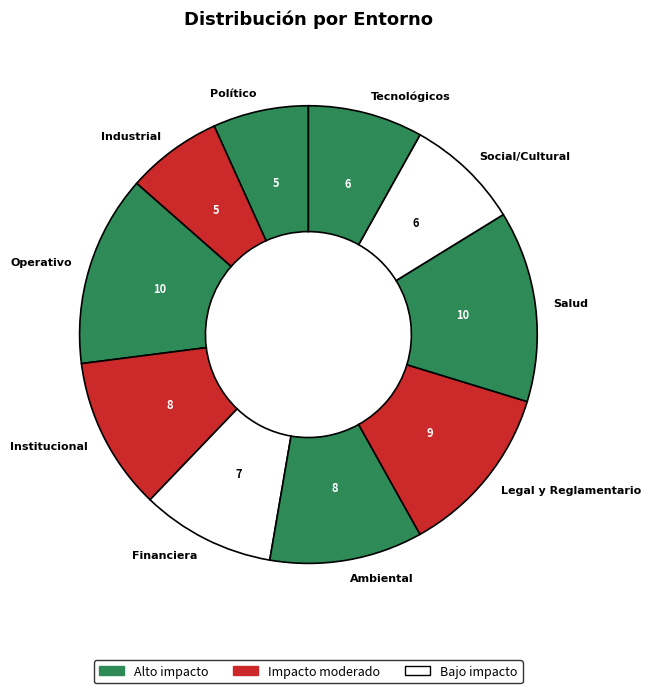

Do Legal y Reglamentario and Operativo together represent more than half of the pie?

No